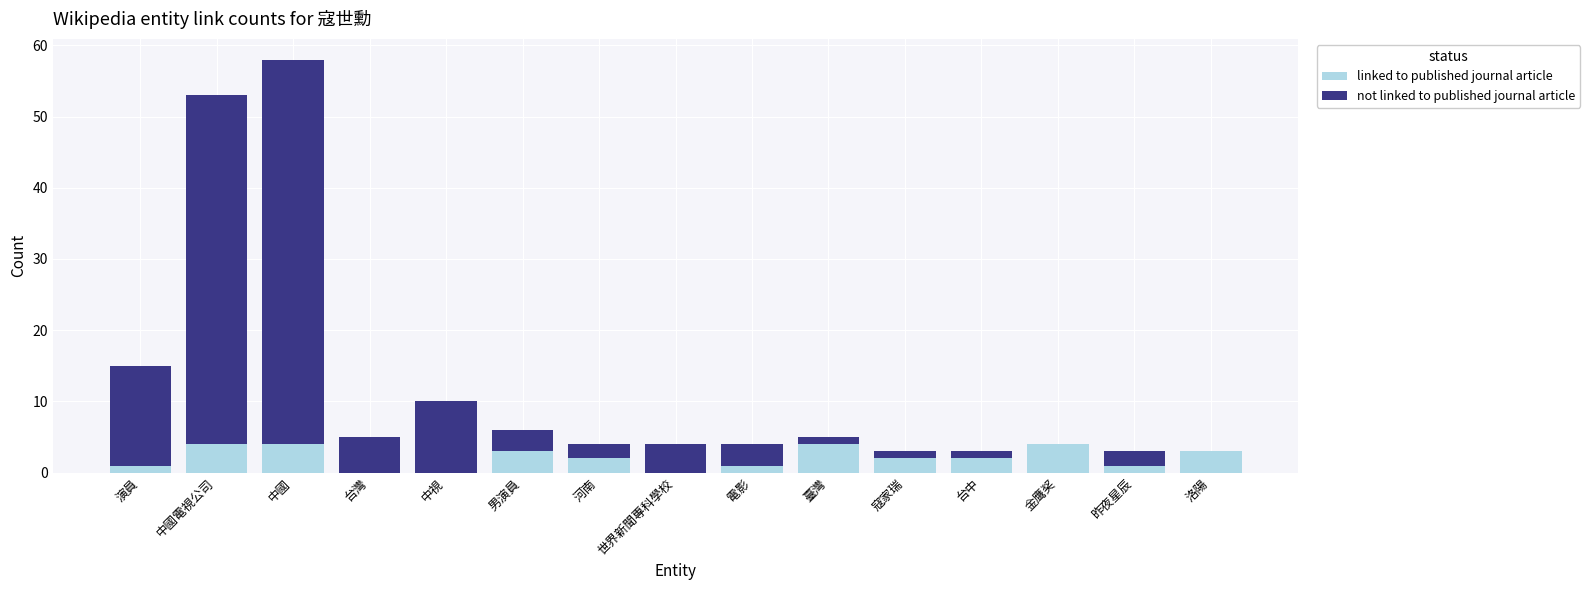

What is the total value across all series at 電影?

4